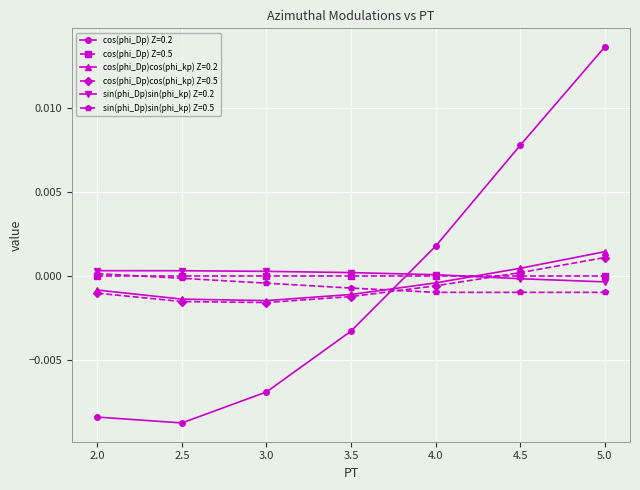

At which category is the sum across all series the highest?

5.0